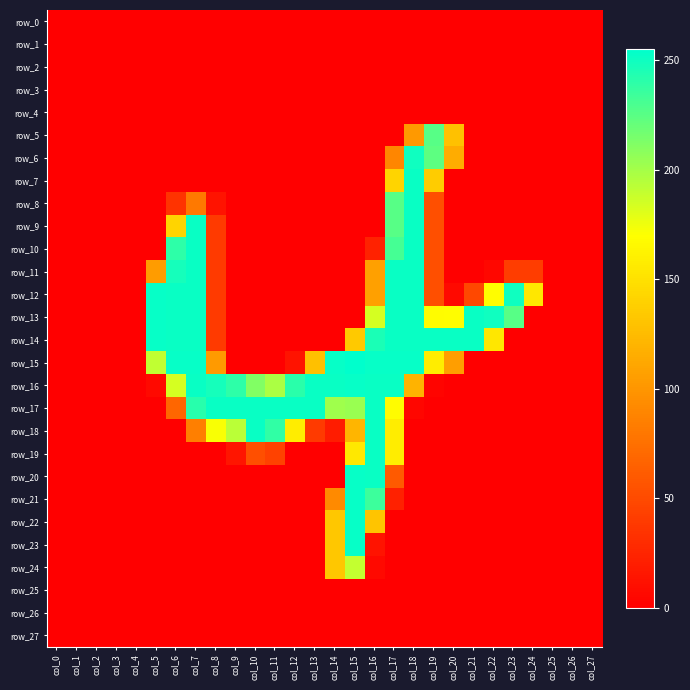

What is the highest value of the row_22 series?

253